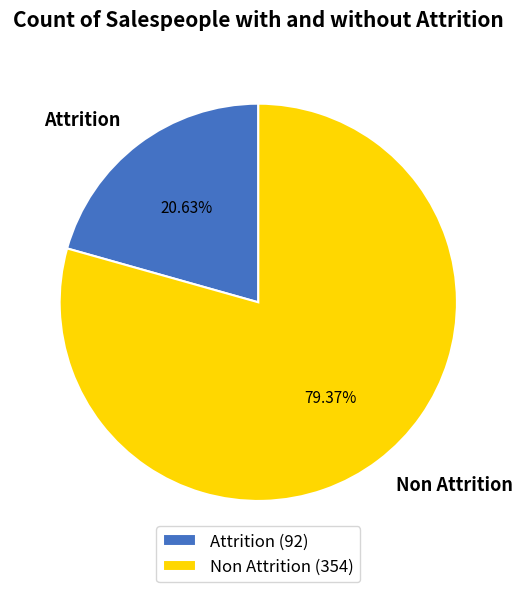

How many segments does this pie chart have?

2